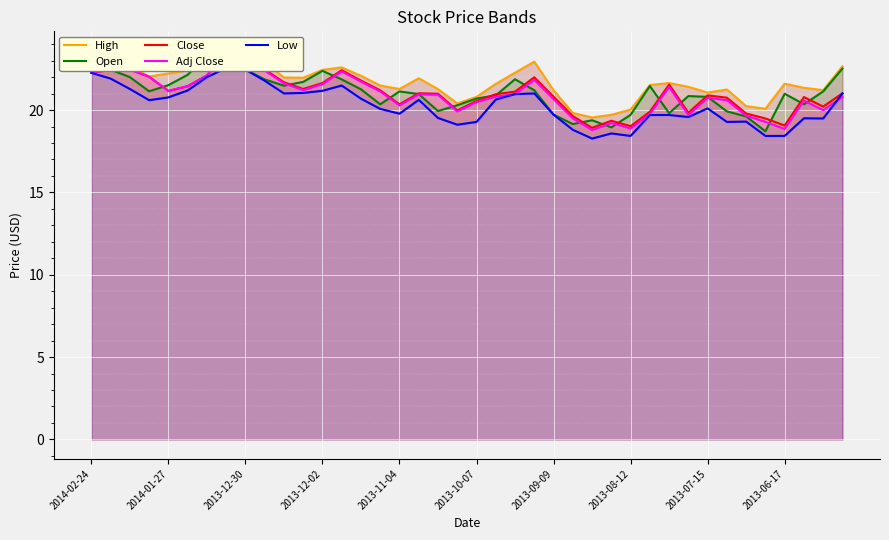

True or false: Low and Close intersect in this chart.

False